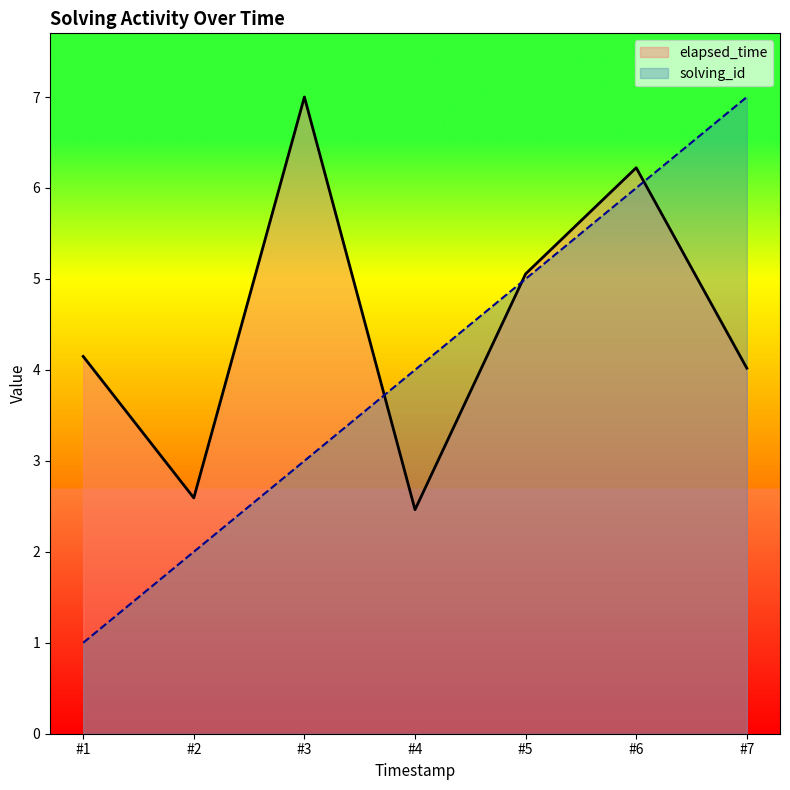

What is the value of the elapsed_time point at the 3rd from the left?

7.0